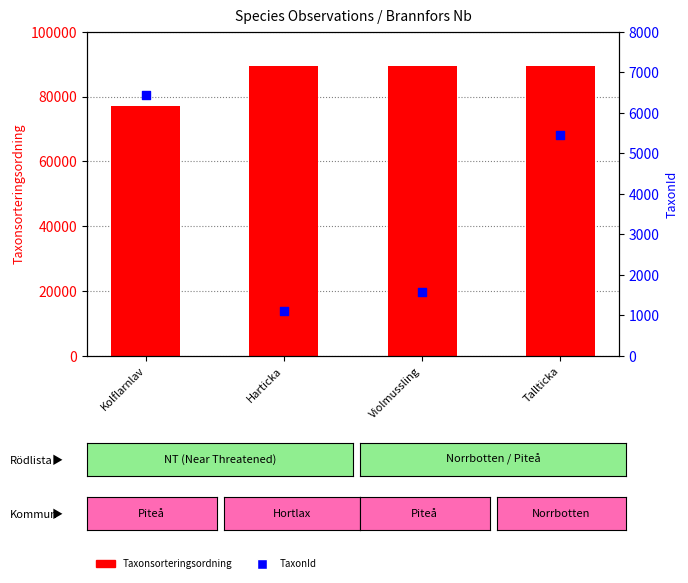

At how many categories does at least one series exceed 42895?

4